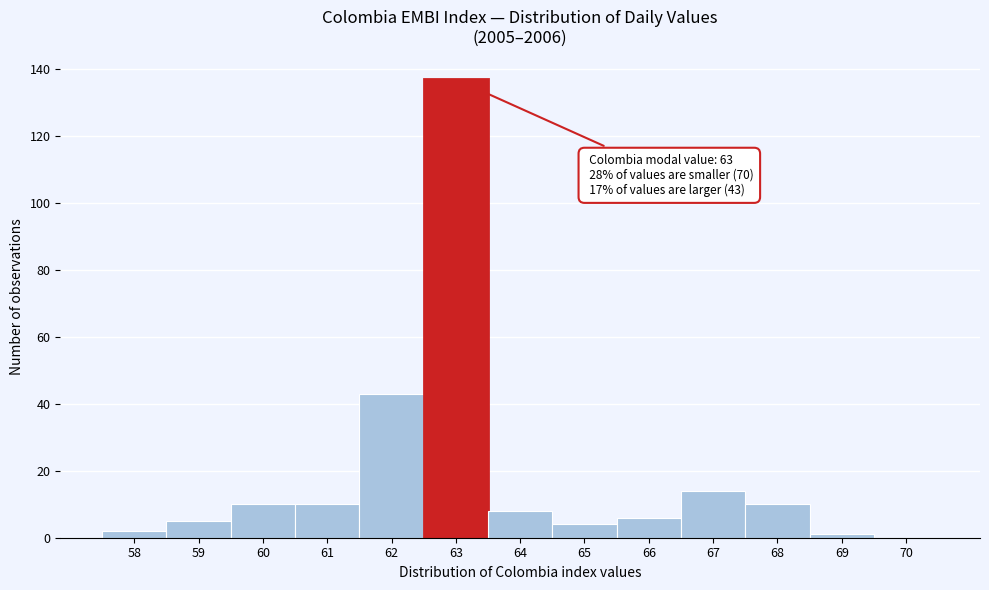

Reading right to left, extract all data points from this chart.

70=0	69=1	68=10	67=14	66=6	65=4	64=8	63=137	62=43	61=10	60=10	59=5	58=2